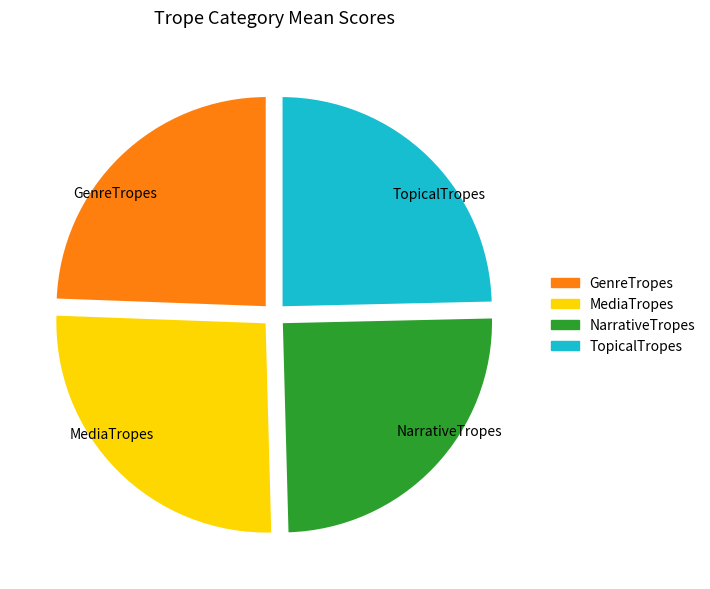

Is NarrativeTropes the majority of the pie?

No